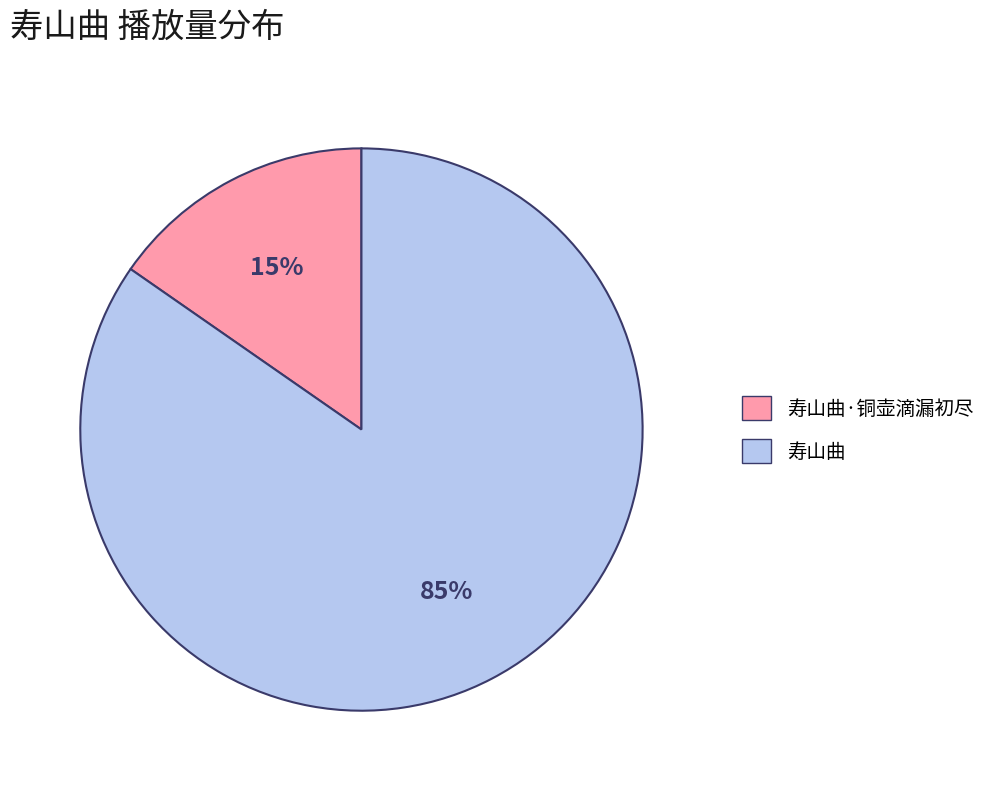

Which slice represents more than half of the pie?

寿山曲